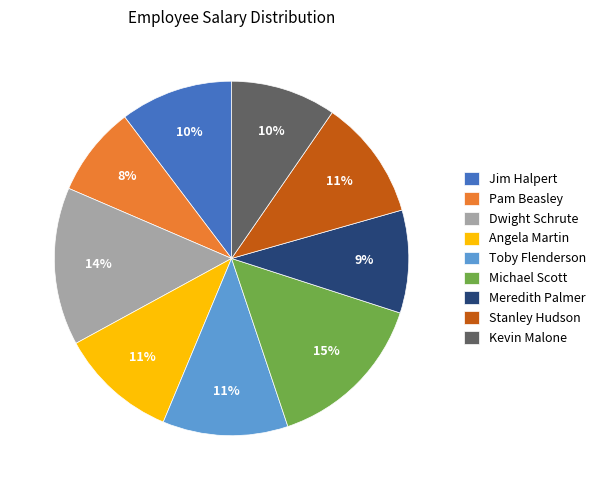

To the nearest percent, what is the difference between the largest and smallest slice percentages?

7%